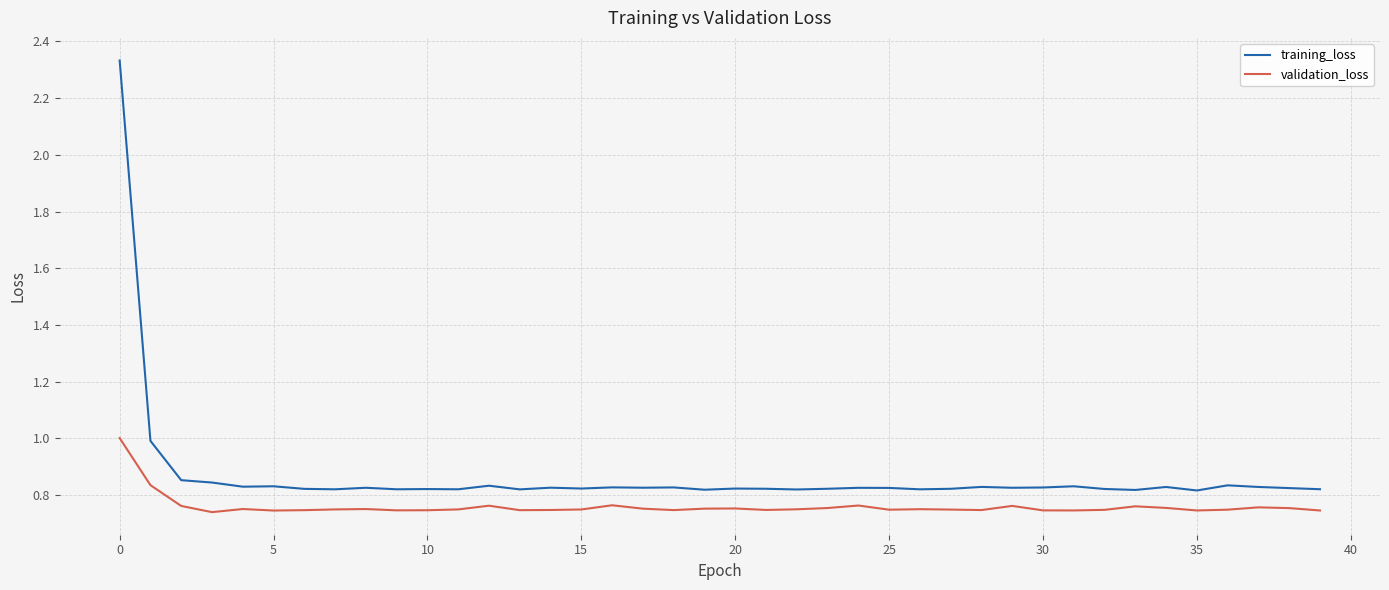

True or false: validation_loss and training_loss cross at least once.

False